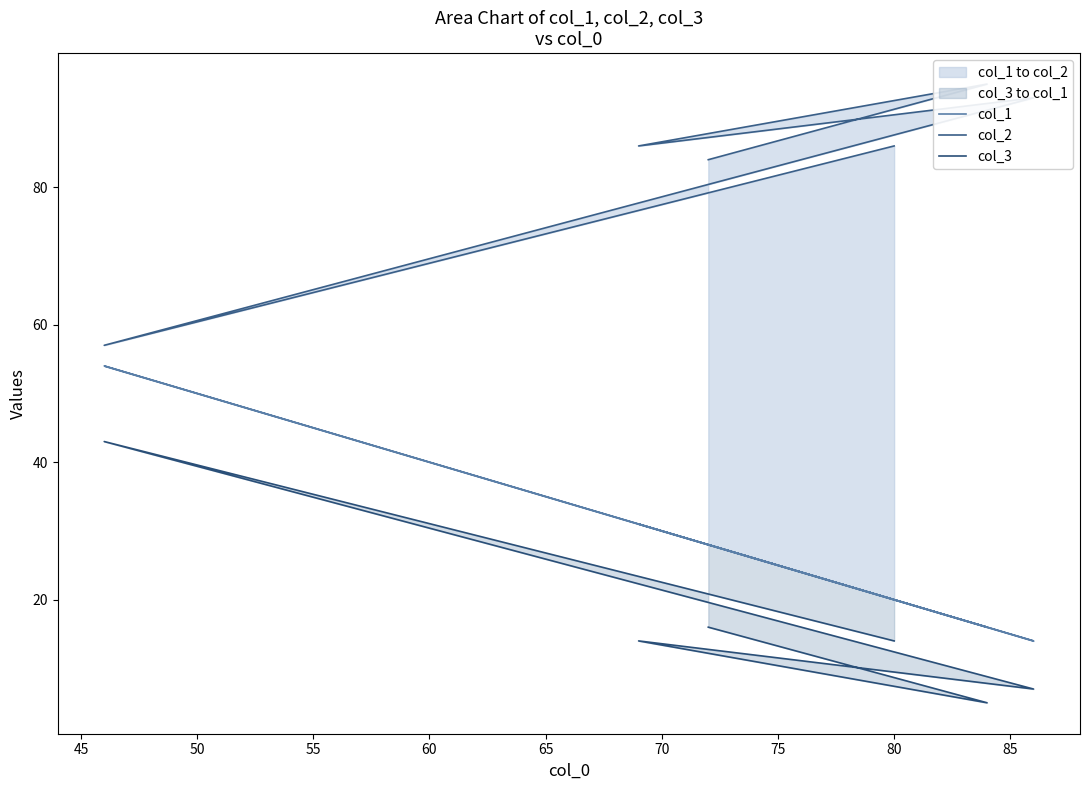

Is it true that col_1 equals 54 at 45?

True